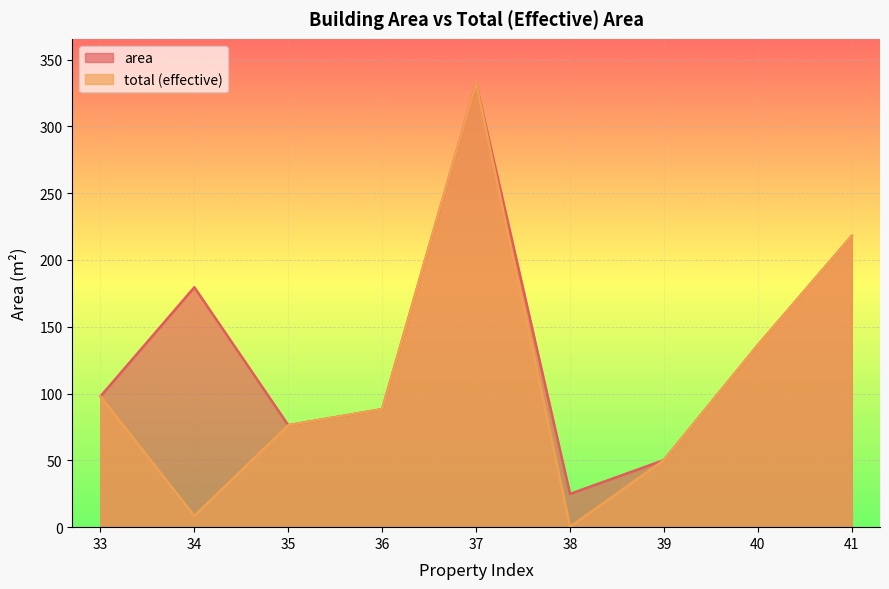

What is the sum of the total values at 39 and 33?

148.1